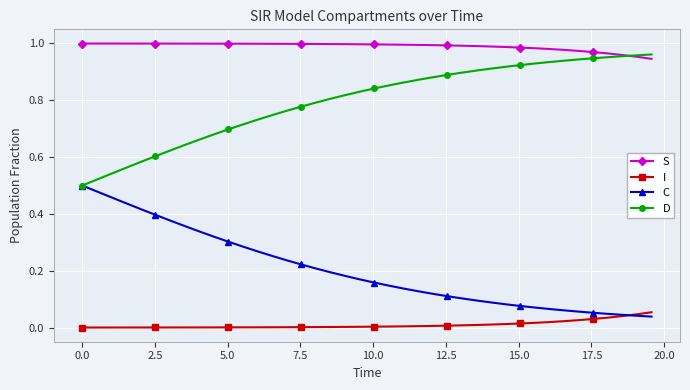

Rank the series by their average value, from lowest to highest.

I, C, D, S